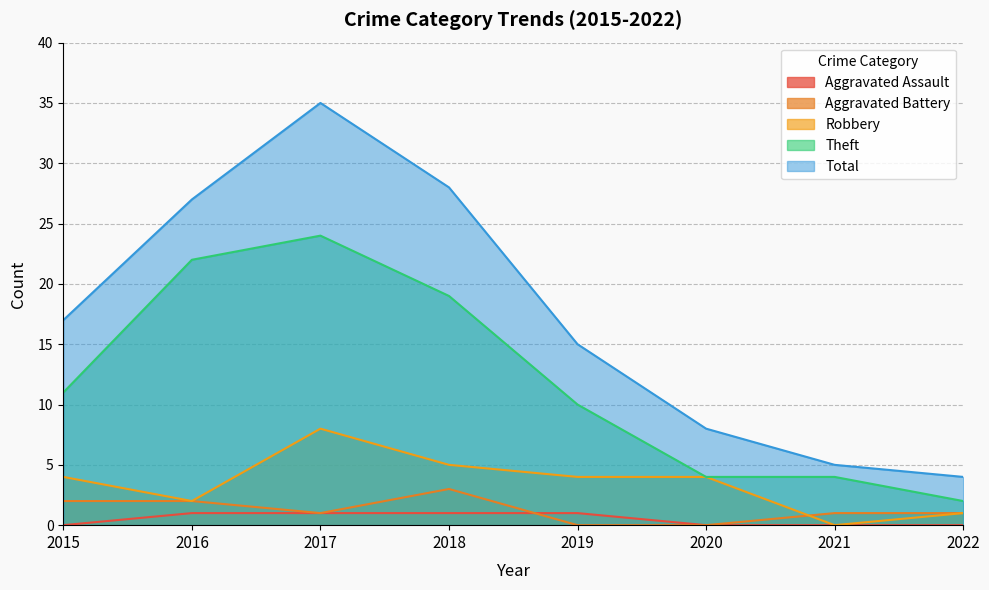

In Aggravated Battery, how many points are higher than both neighbors (excluding endpoints)?

1